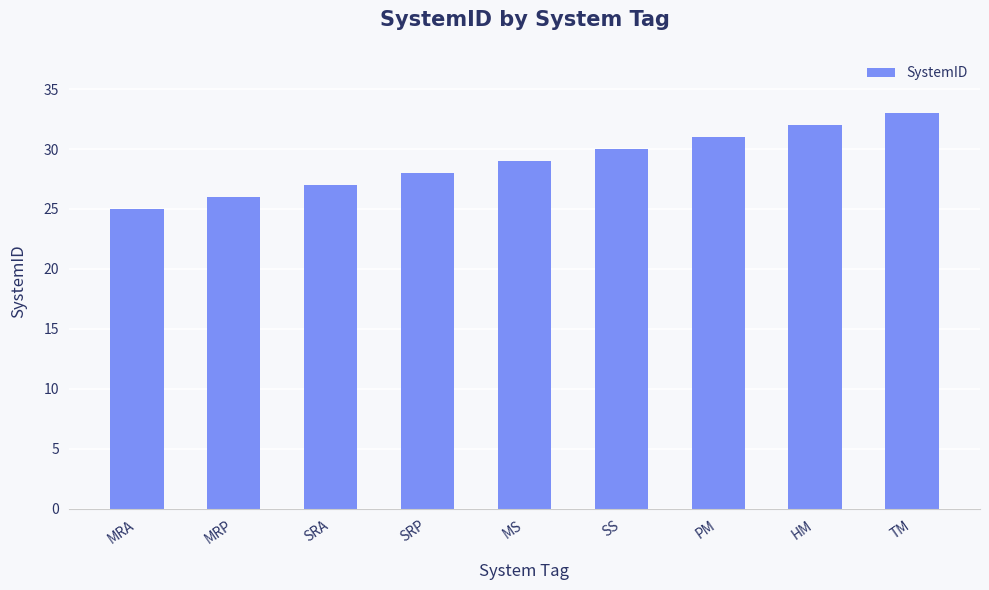

True or false: the data shows 29 at MS.

True